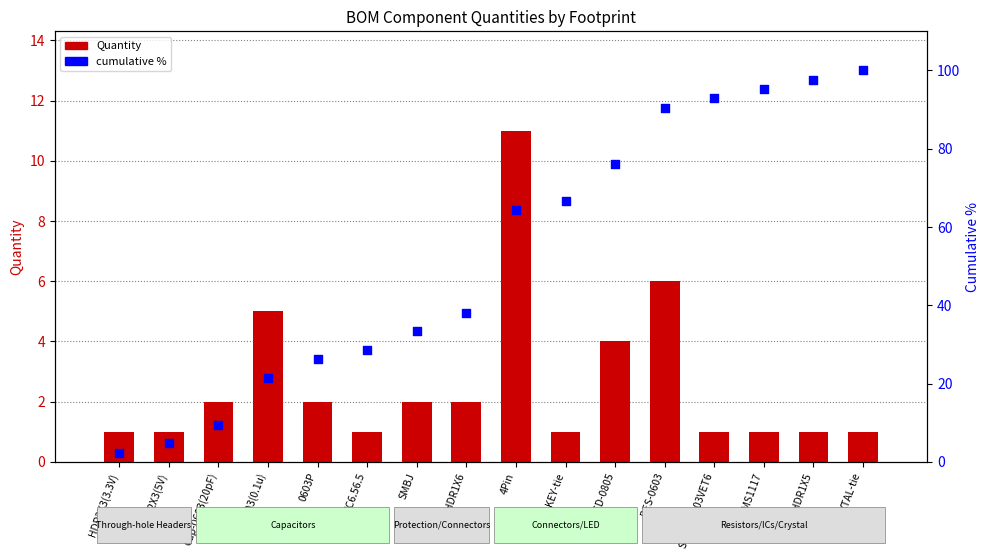

Which series contains the lowest Y value?

Quantity